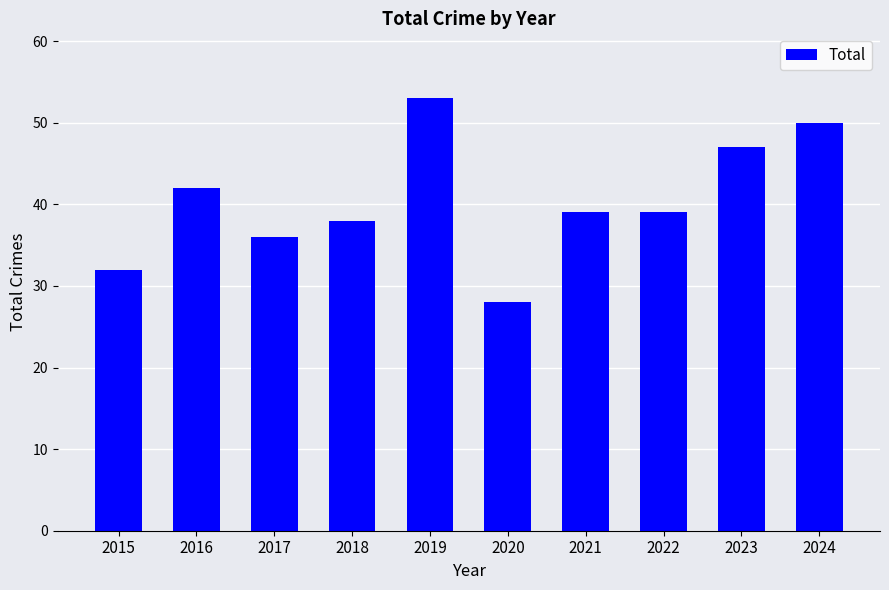

At which category does the chart reach its minimum across all series?

2020